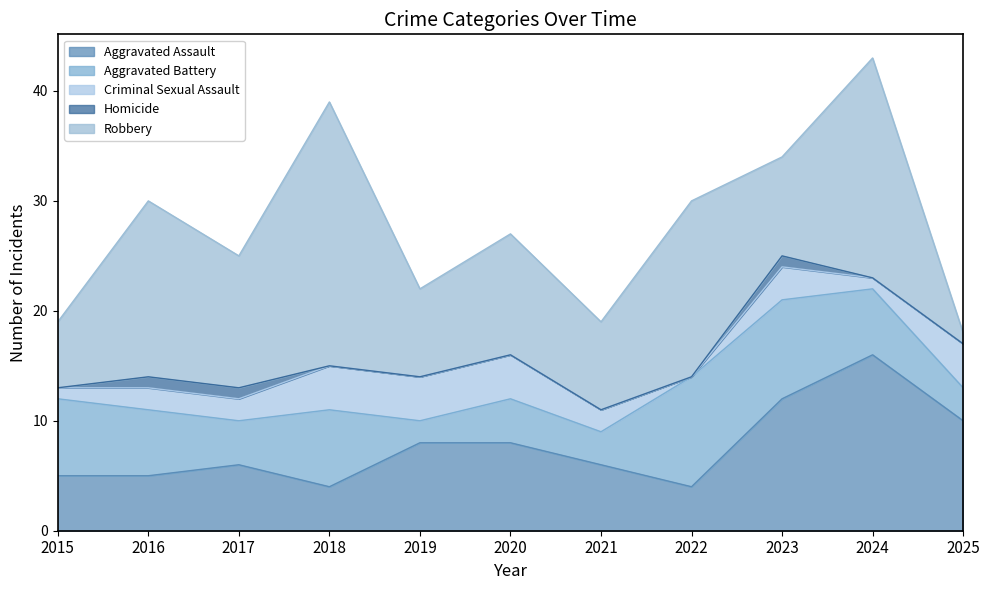

List the series in order of their overall mean, lowest first.

Homicide, Criminal Sexual Assault, Aggravated Battery, Aggravated Assault, Robbery